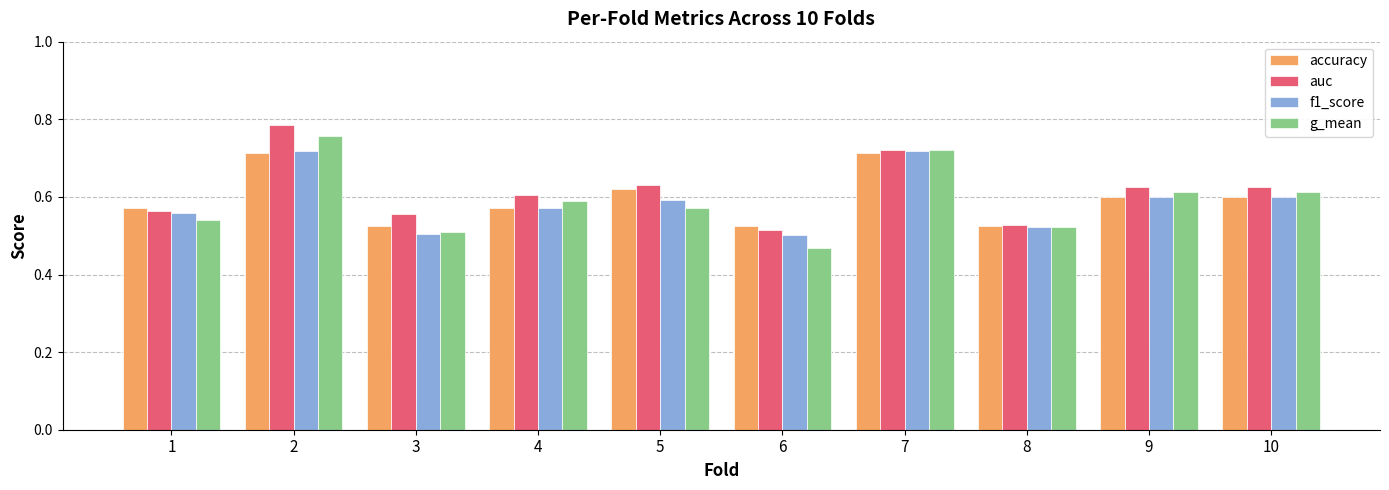

At how many categories does at least one series exceed 0?

10